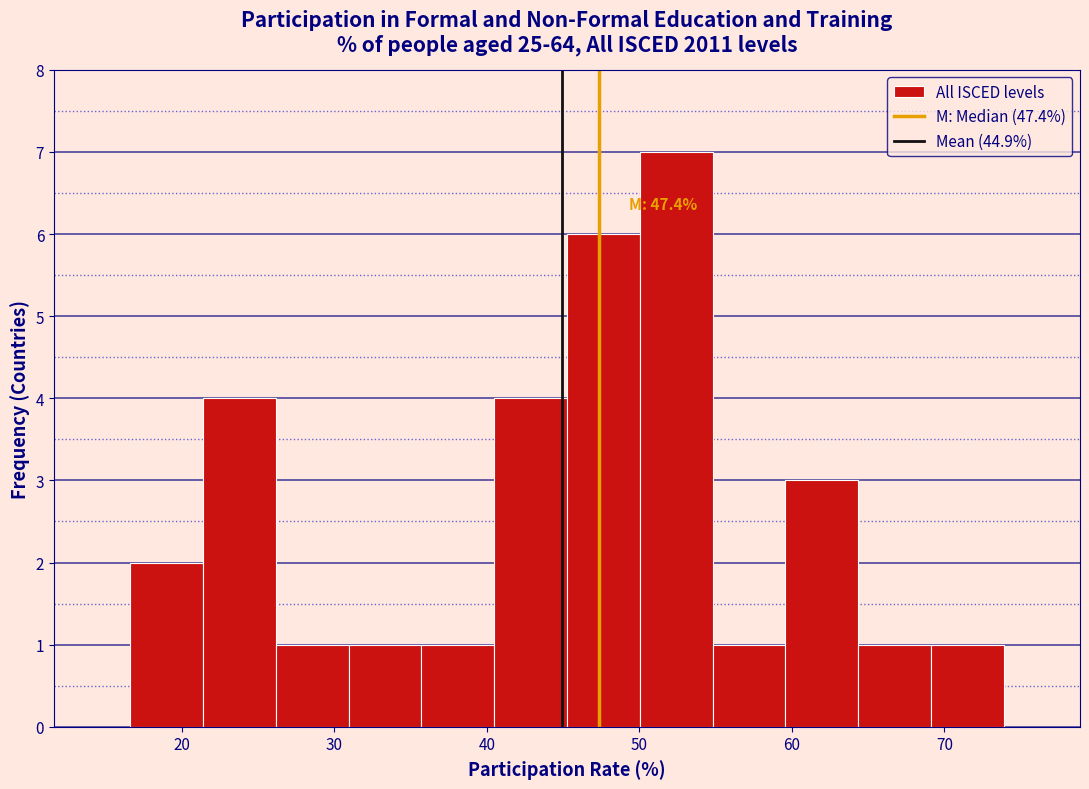

Which range on the x-axis has the tallest bar?

50 to 55